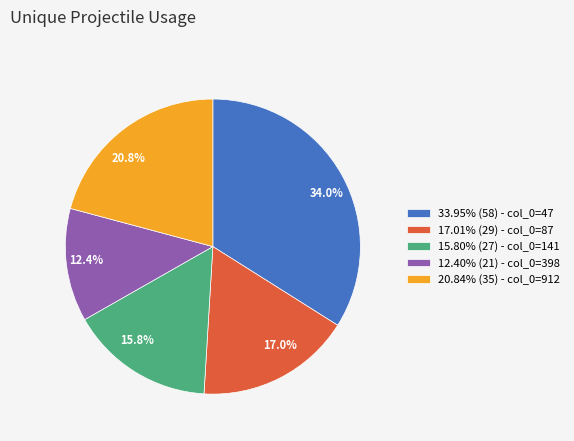

Between 12.4% and 20.8%, which is larger?

20.8%